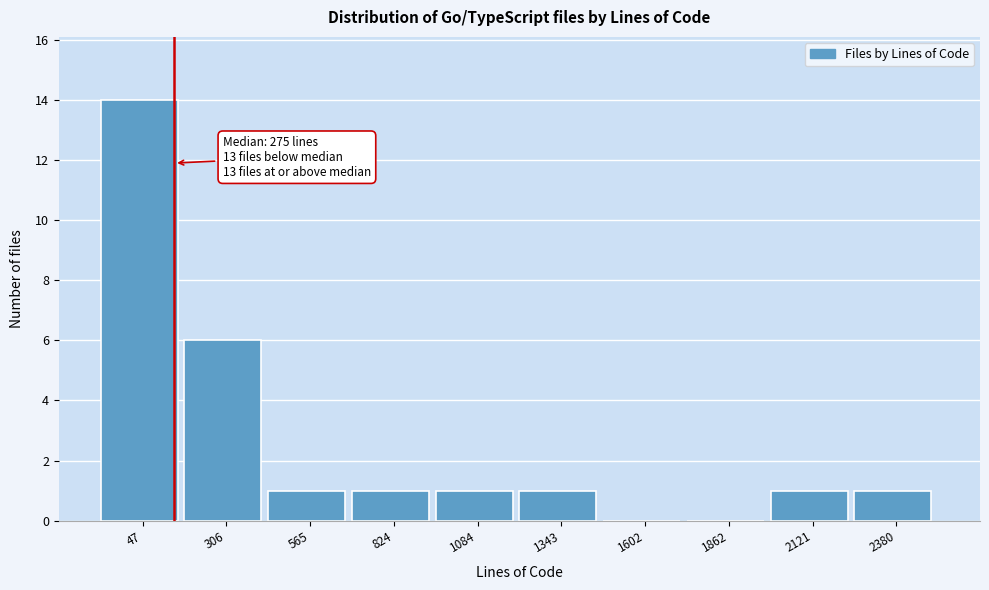

Reading left to right, transcribe all the data shown in this chart.

47=14	306=6	565=1	824=1	1084=1	1343=1	1602=0	1862=0	2121=1	2380=1